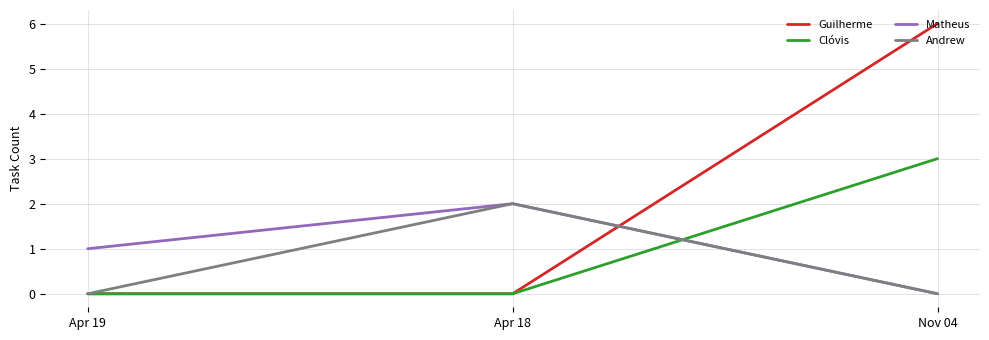

What is the maximum value shown in the chart?

6